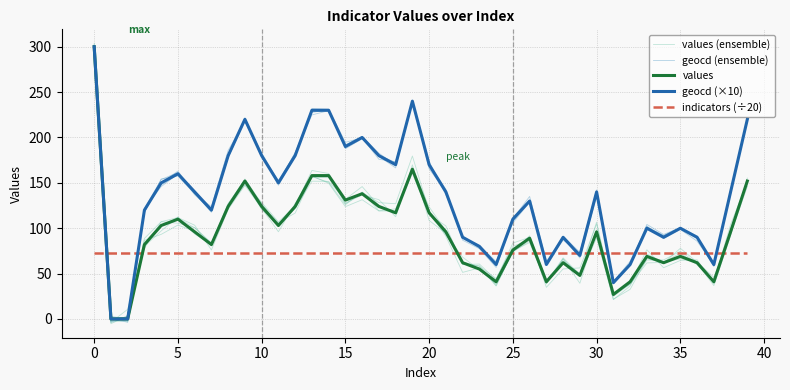

What are all the series names shown in the legend?

values (ensemble), geocd (ensemble), values, geocd (×10), indicators (÷20)